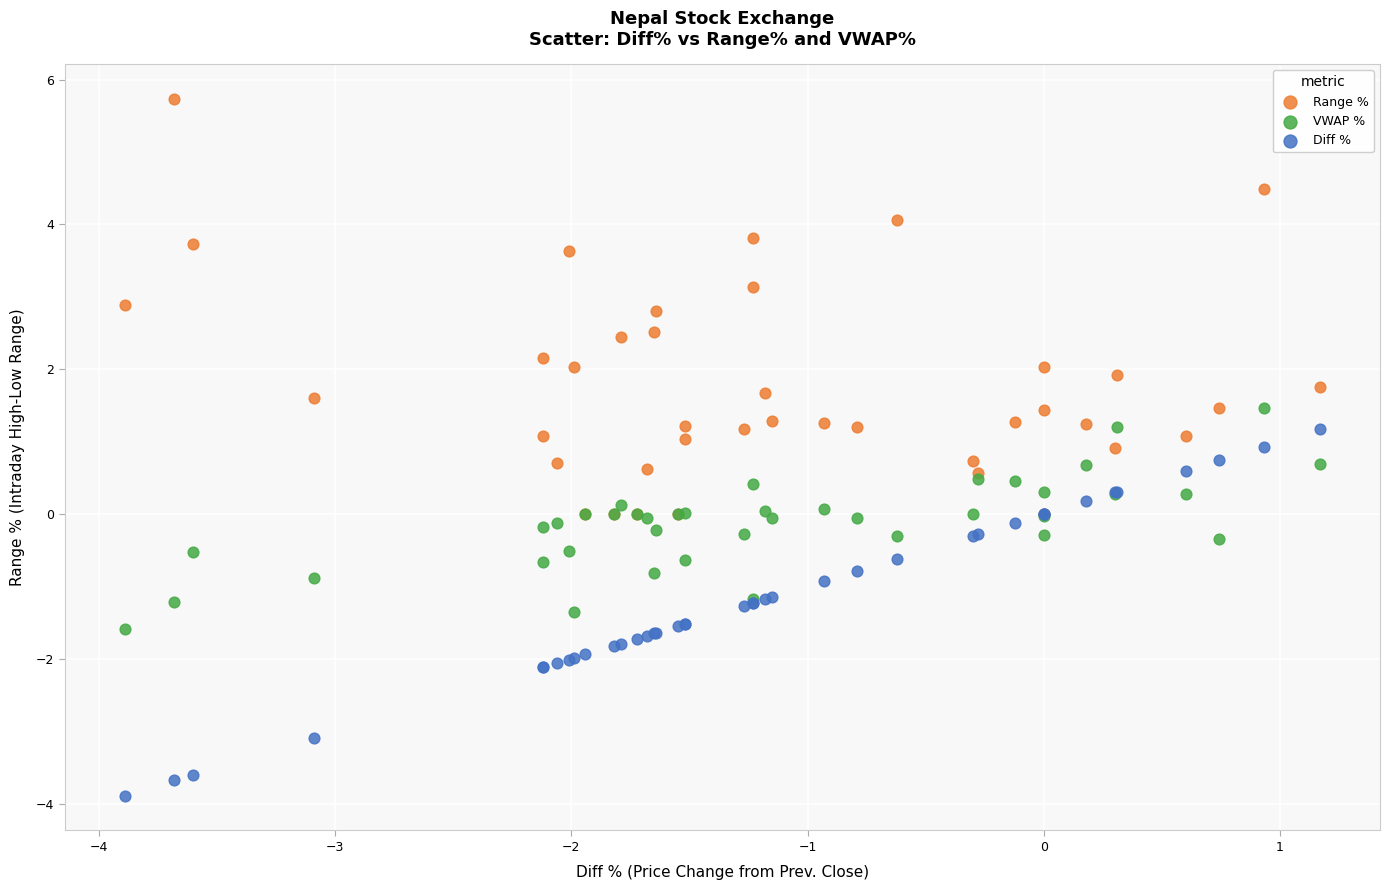

What are all the series names shown in the legend?

Range %, VWAP %, Diff %